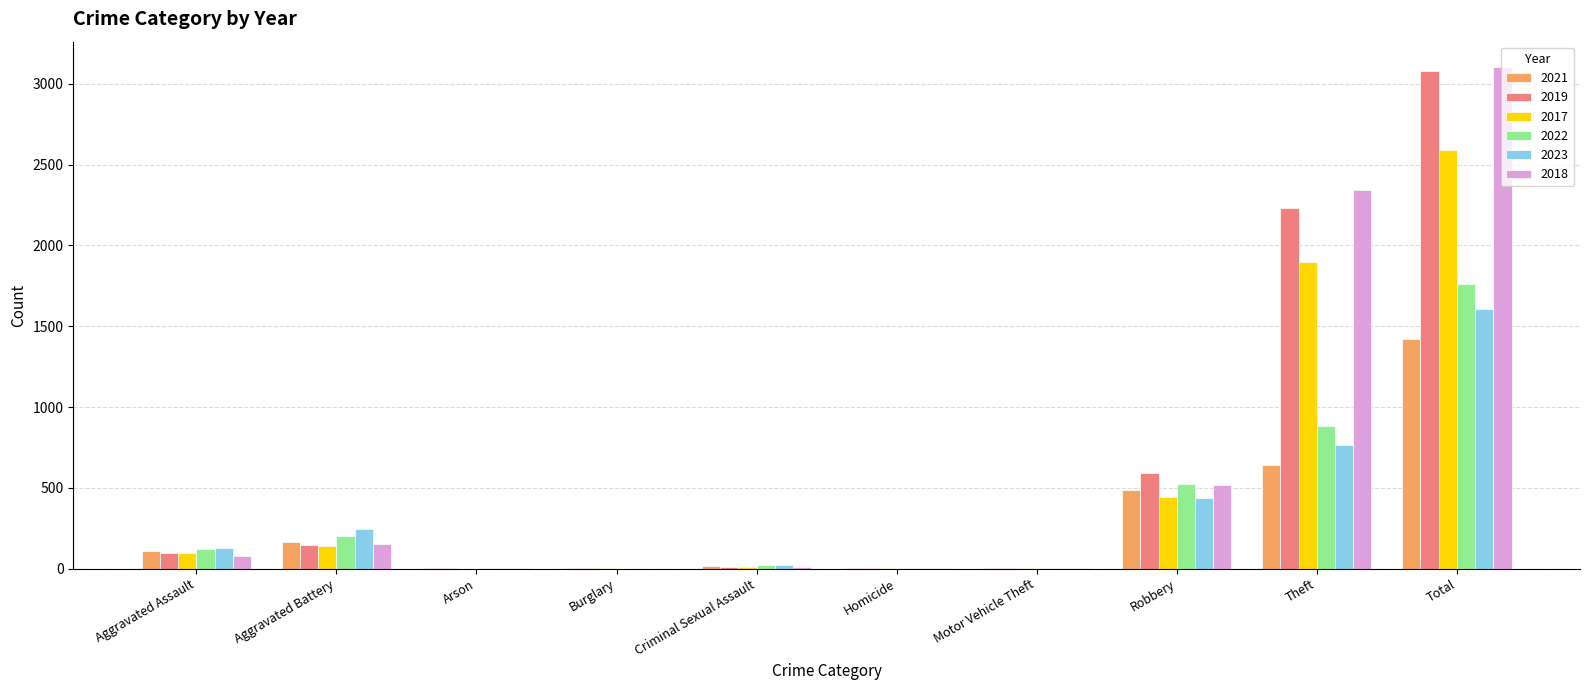

The 2019 series shows 591 at Robbery. True or false?

True